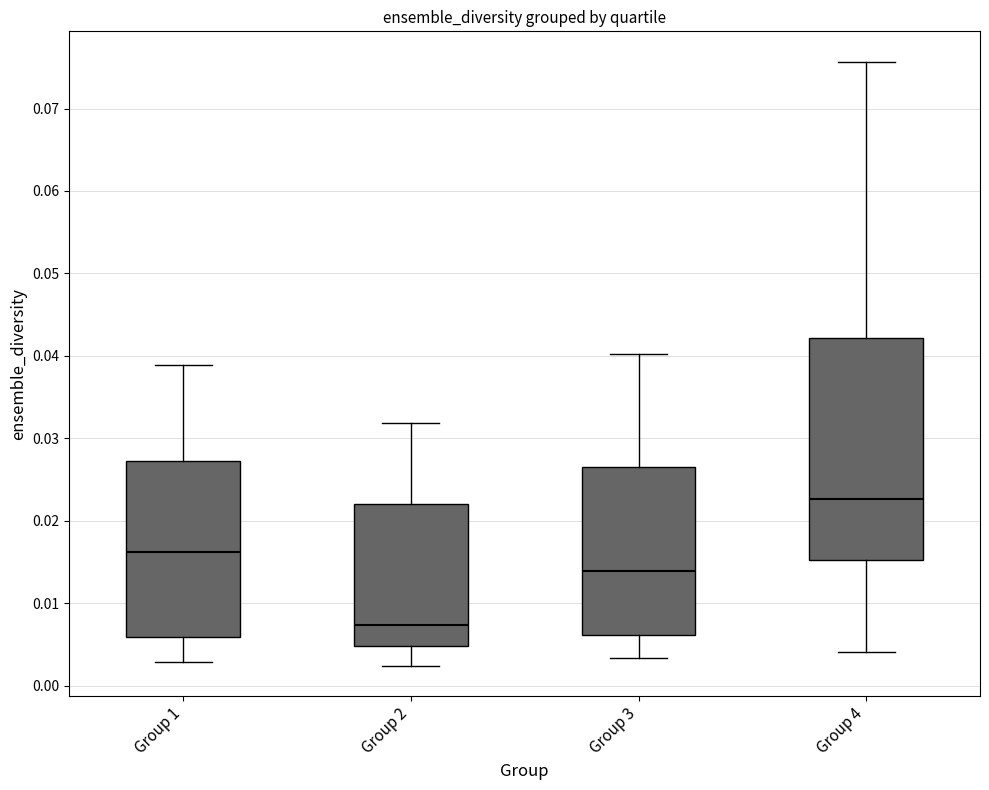

Reading left to right, transcribe this box plot: for each box, give where its median line is, the range the box spans, and where its two whiskers end, as read against the y-axis. The values are not printed on the chart, so give them approximately, as read against the axis.

Group 1: median 0.016, box 0.006 to 0.027, whiskers 0.003 to 0.039
Group 2: median 0.007, box 0.005 to 0.022, whiskers 0.002 to 0.032
Group 3: median 0.014, box 0.006 to 0.026, whiskers 0.003 to 0.040
Group 4: median 0.023, box 0.015 to 0.042, whiskers 0.004 to 0.076